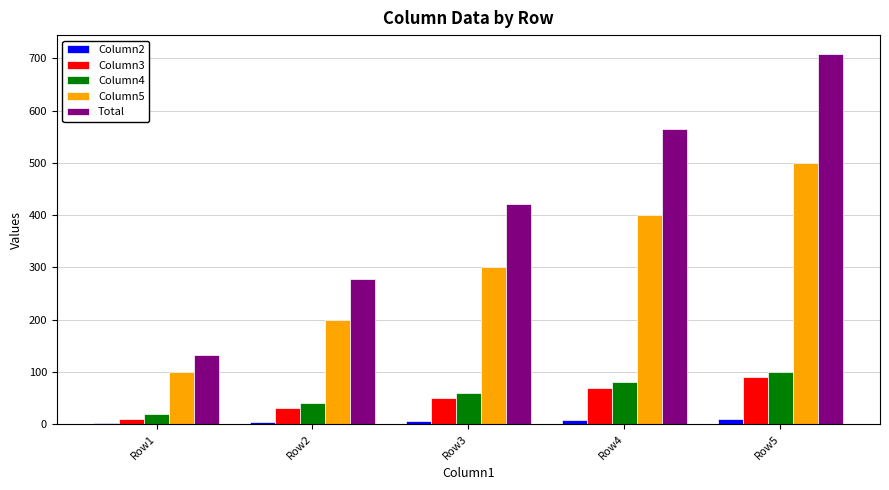

The value of Column5 at Row3 is 86. True or false?

False